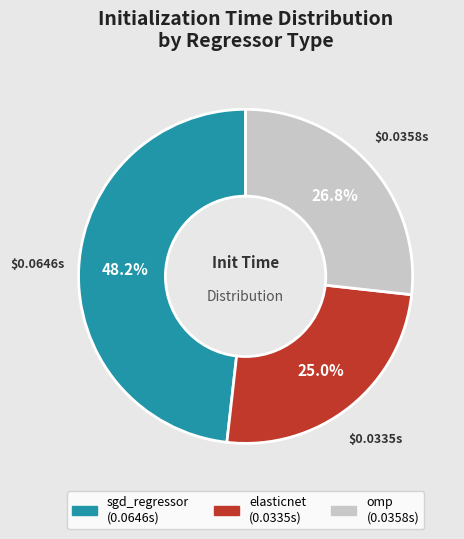

To the nearest percent, what is the difference between the omp and elasticnet slice percentages?

2%